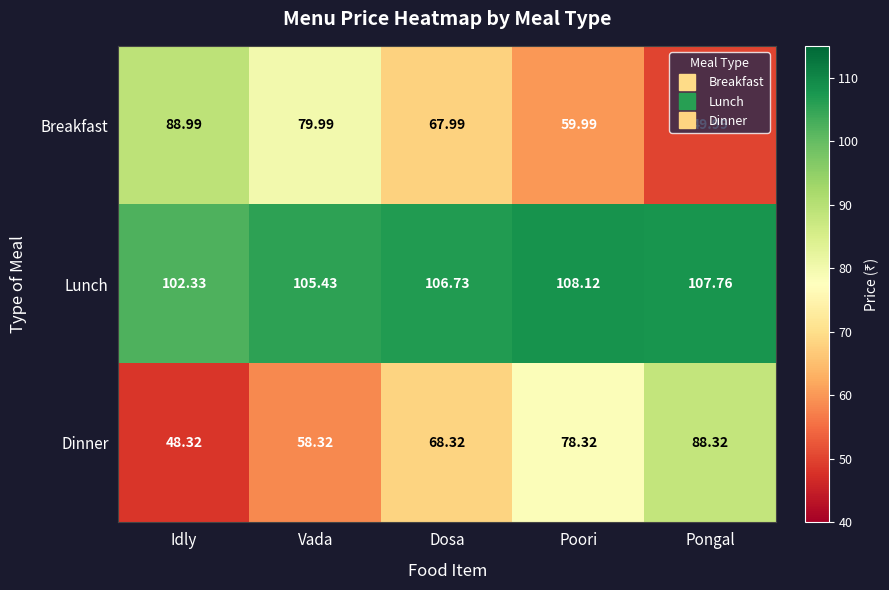

Which label corresponds to the smallest value in the chart?

Idly